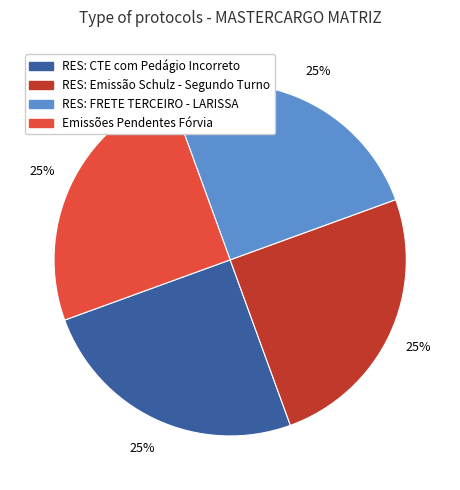

To the nearest percent, what is the average slice percentage?

25%